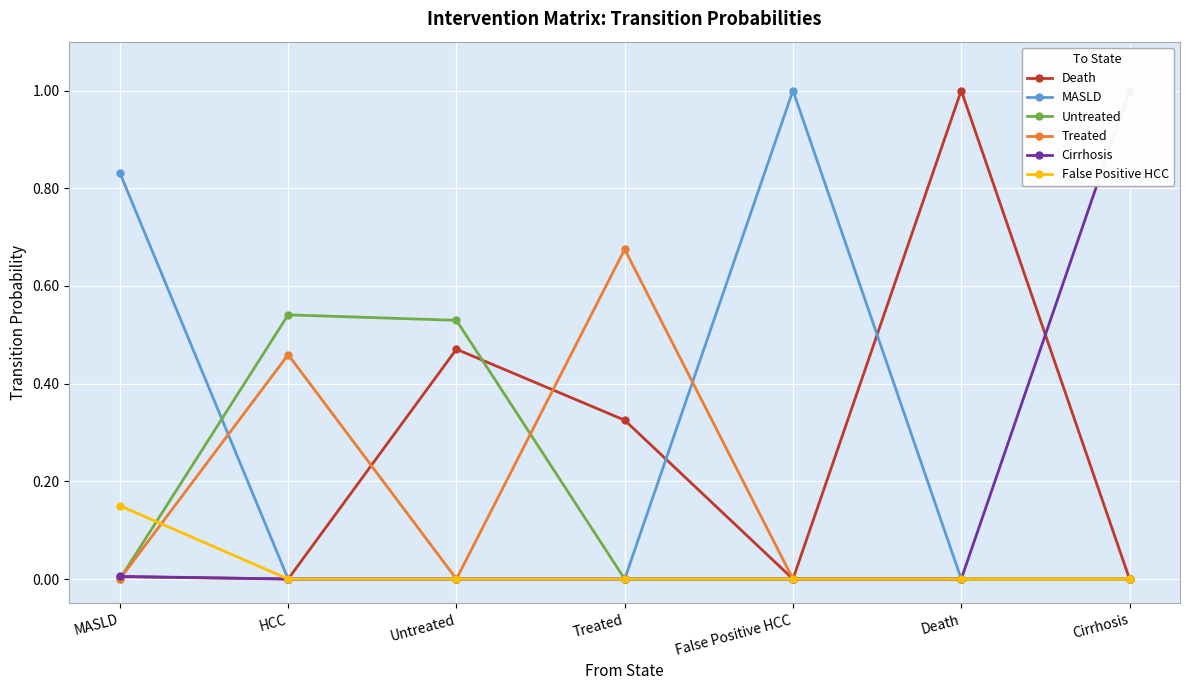

The value of Death at Untreated is 0.5. True or false?

True